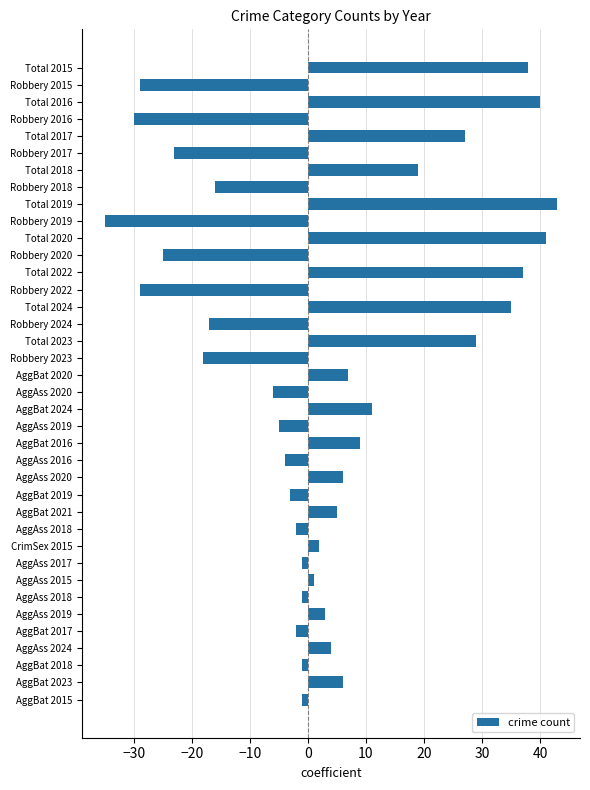

Count the number of categories in the chart.

38